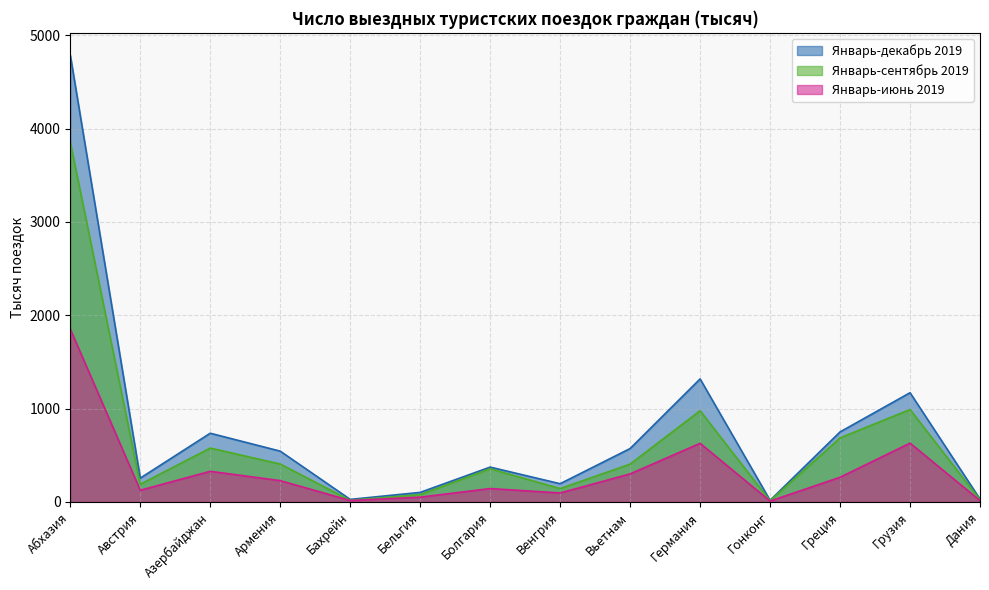

What position from the left is Дания?

14